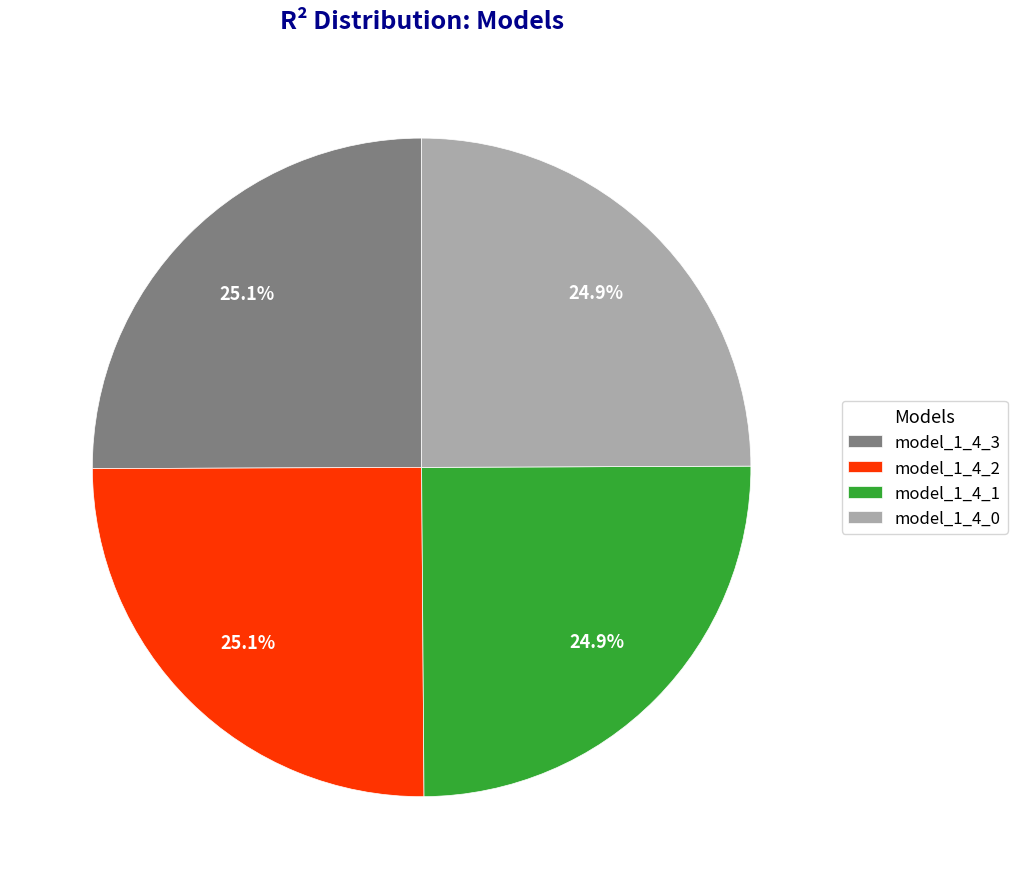

To the nearest percent, what percentage of the pie is model_1_4_2?

25%